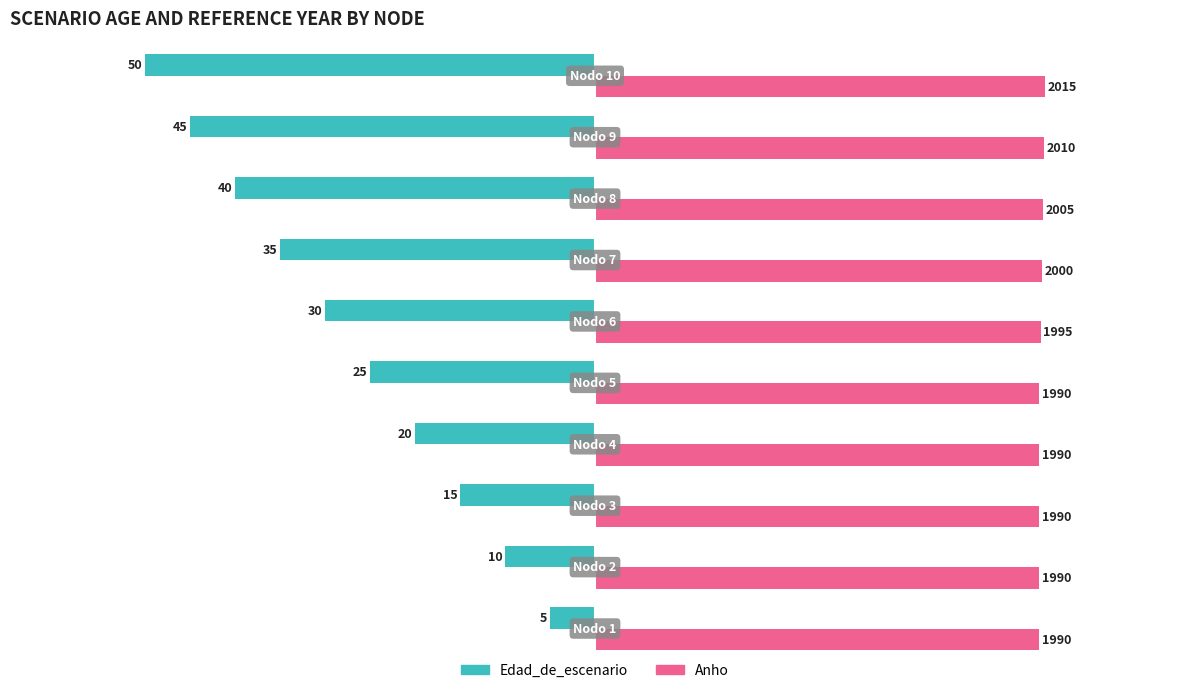

What are all the series names shown in the legend?

Edad_de_escenario, Anho